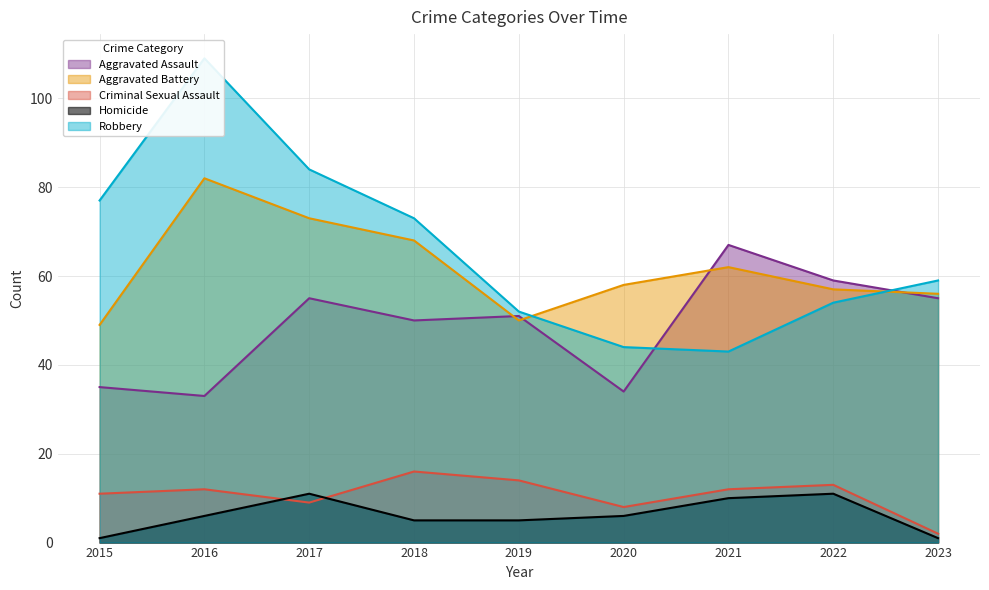

What is the approximate value of Homicide at 2017, to the nearest 10?

10